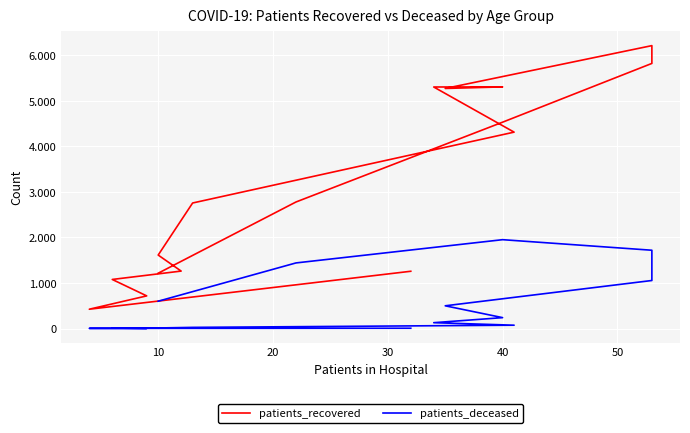

How many distinct data groups are displayed?

2